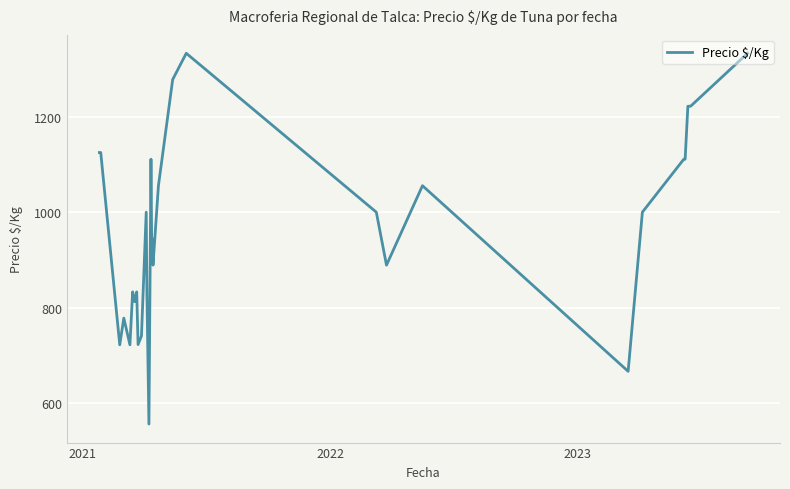

What is the difference between the maximum and minimum values?

777.0